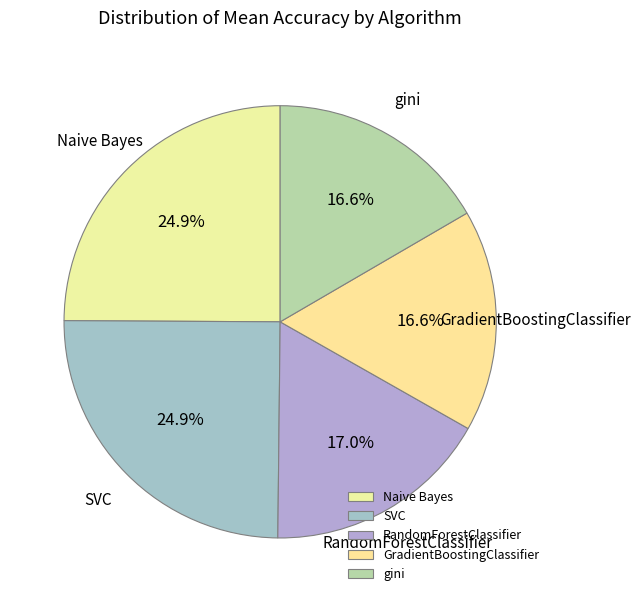

Does any single category account for the majority?

No